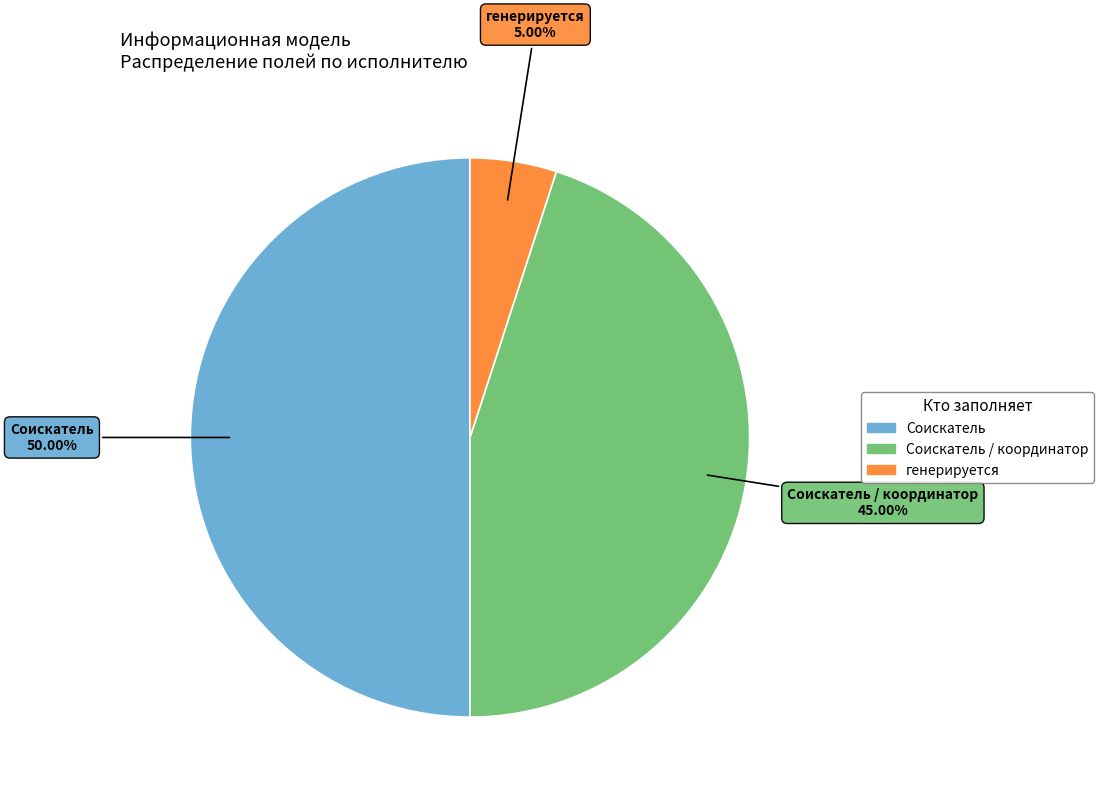

To the nearest percent, what is the average slice percentage?

33%